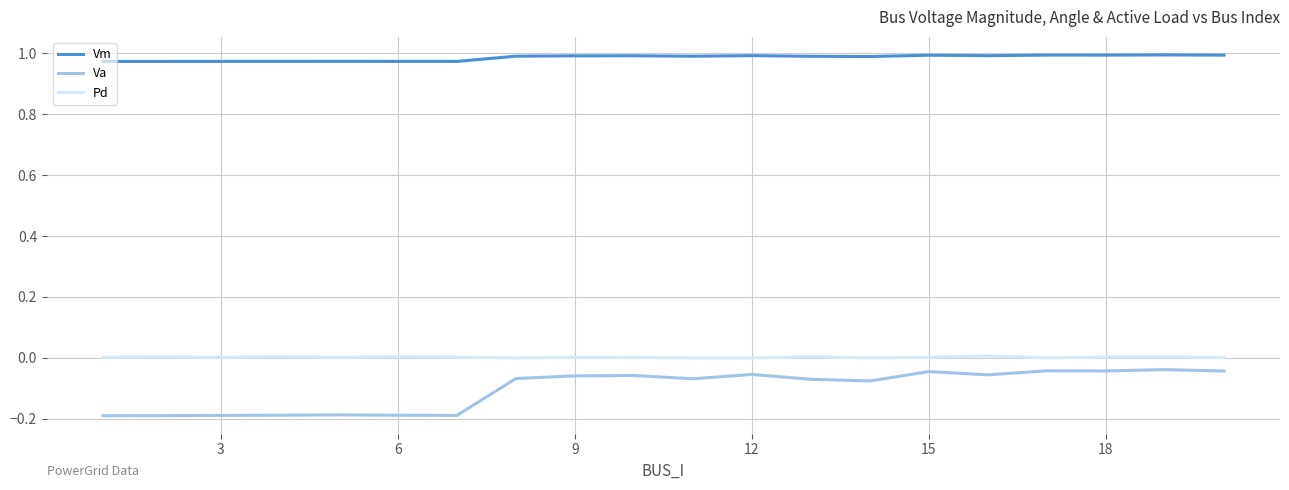

Which series has the largest total across all categories?

Vm